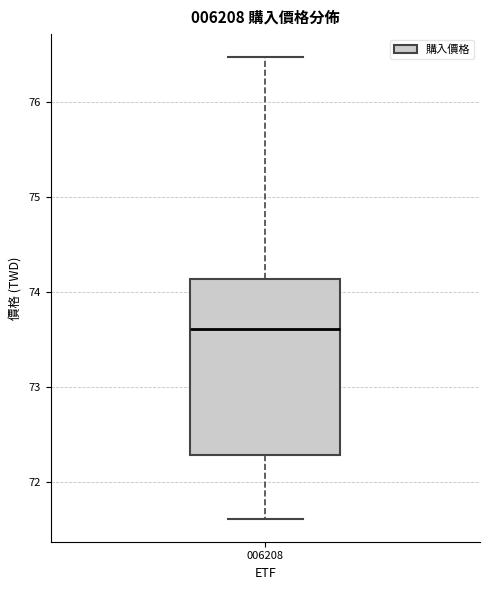

Read this box plot against the y-axis: the position of the median line, the range covered by the box, and the ends of both whiskers. The values are not printed on the chart, so give them approximately, as read against the axis.

median 73.6, box 72.3 to 74.1, whiskers 71.6 to 76.5